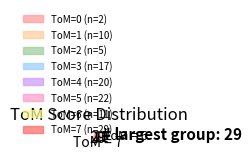

Does 2 account for over 50% of the chart?

No